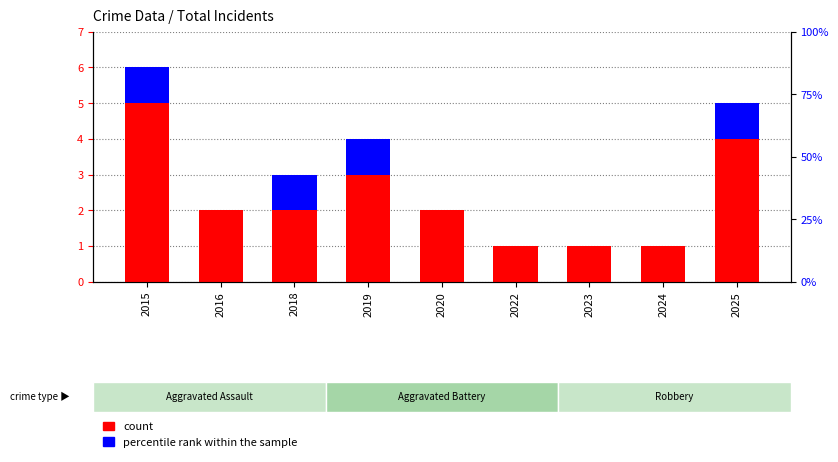

How many series are shown in this chart?

2